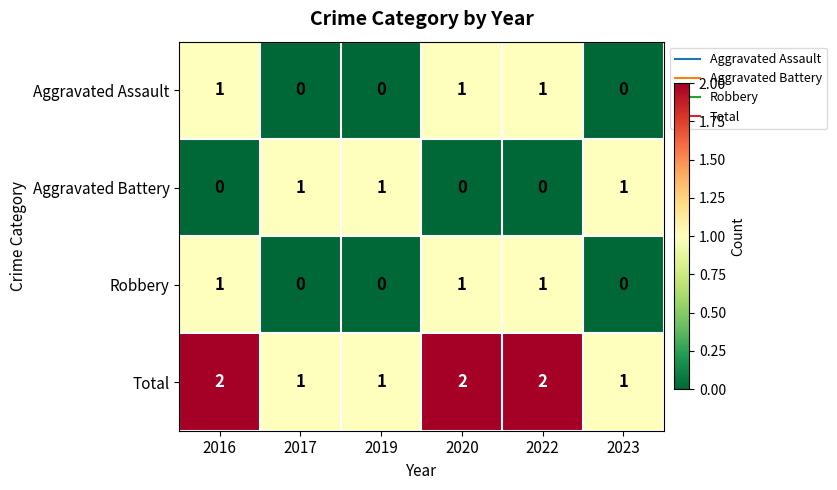

The value of Total at 2016 is 1. True or false?

False